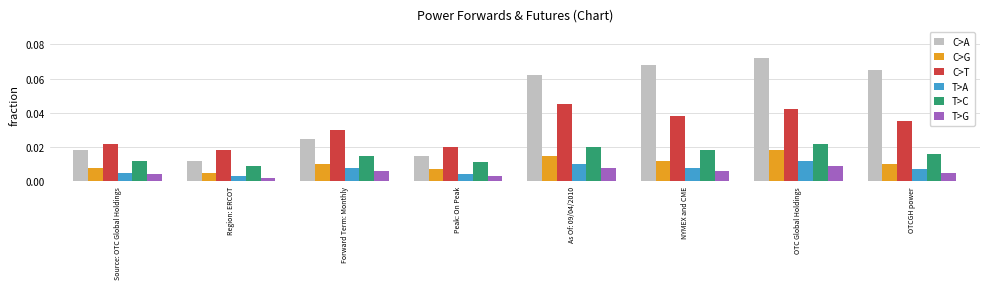

Which series has the widest spread of values?

C>A